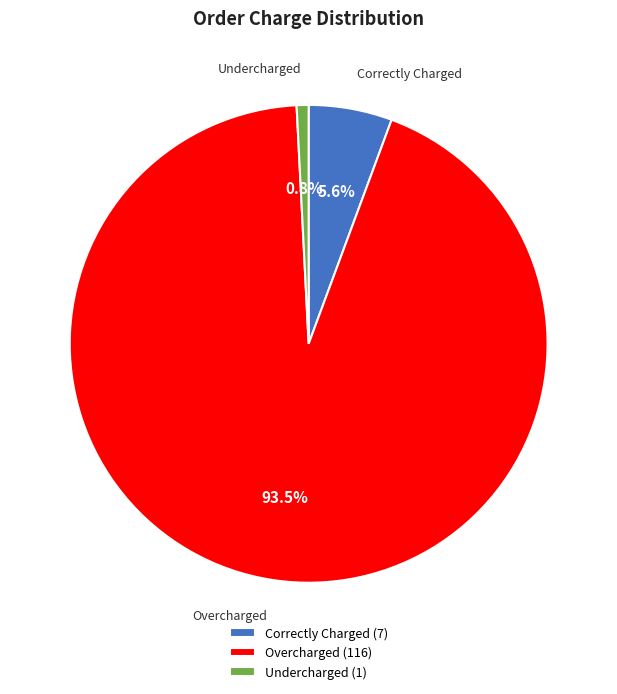

Between Overcharged and Undercharged, which is larger?

Overcharged